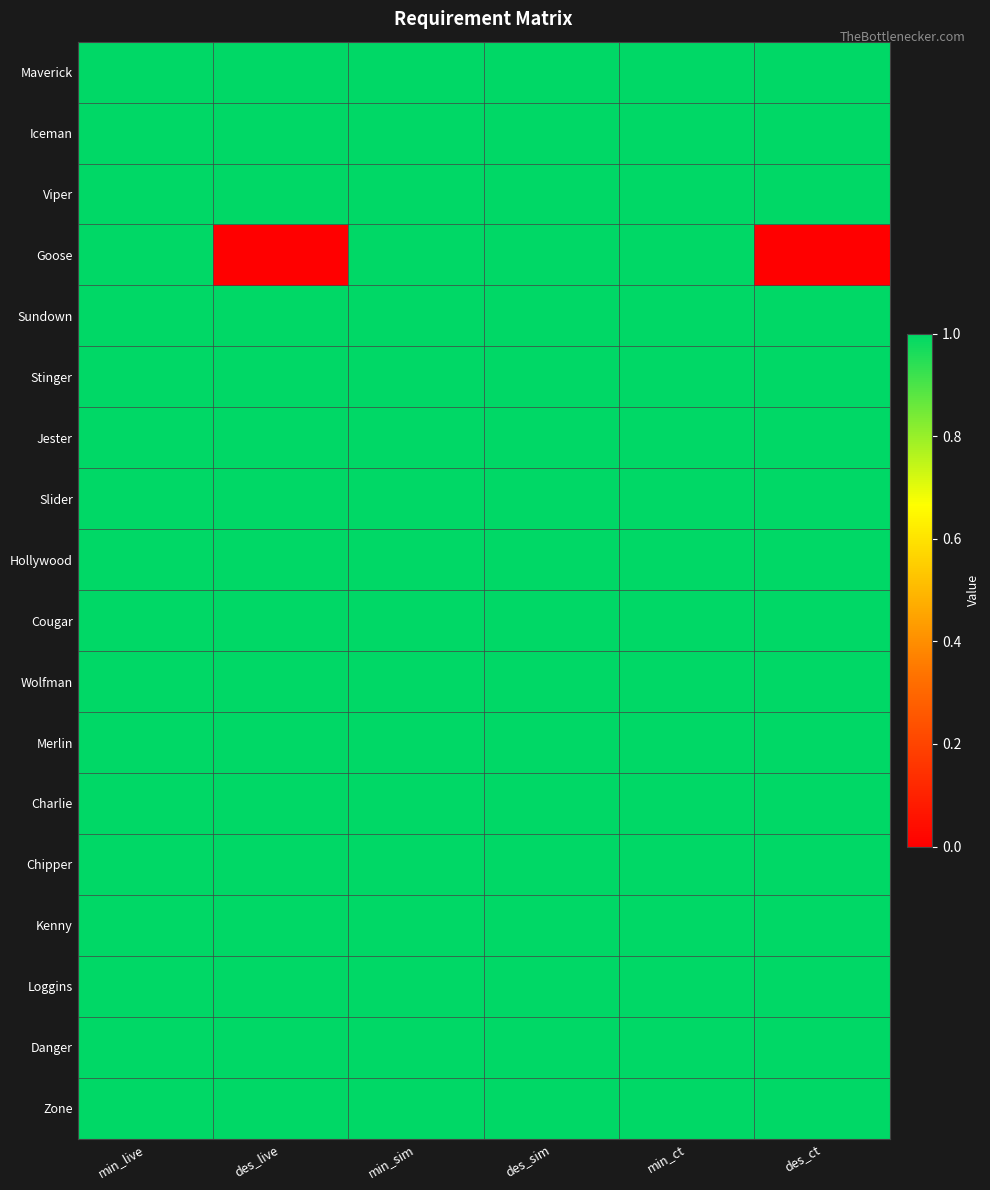

Between min_sim and des_ct, which is larger?

min_sim